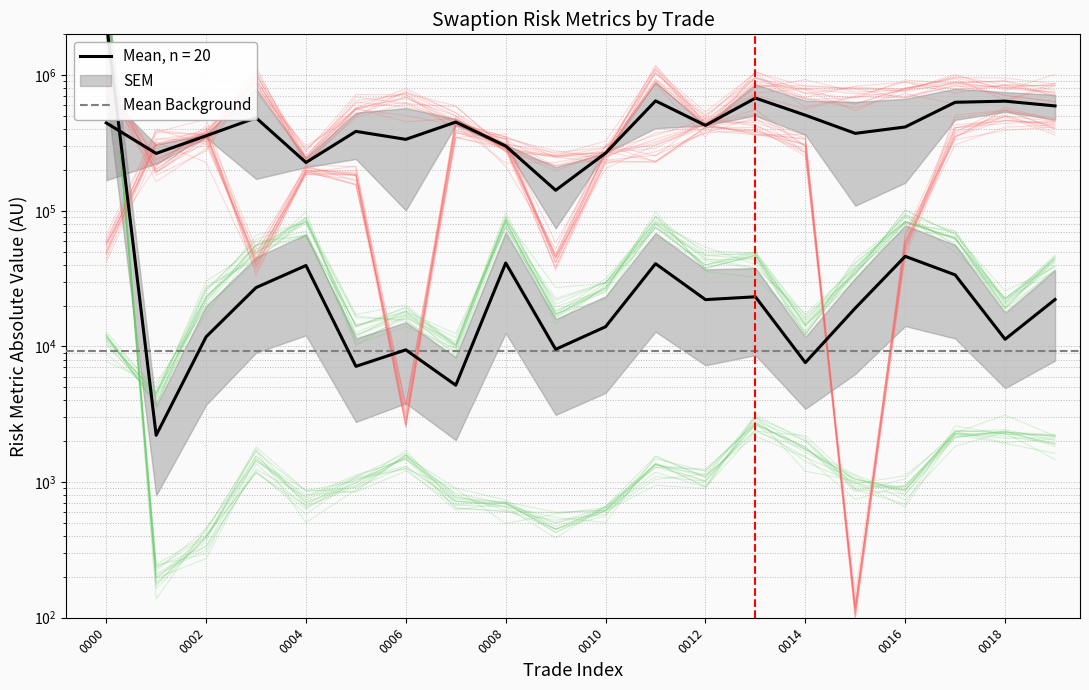

Which label corresponds to the largest value in the chart?

0000